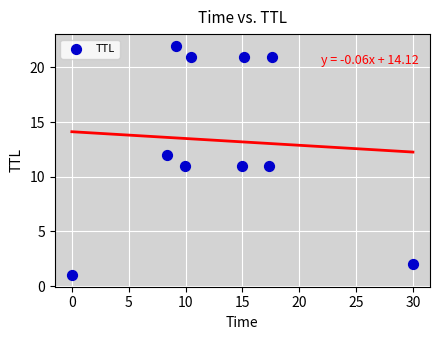

What is the average Y value?

13